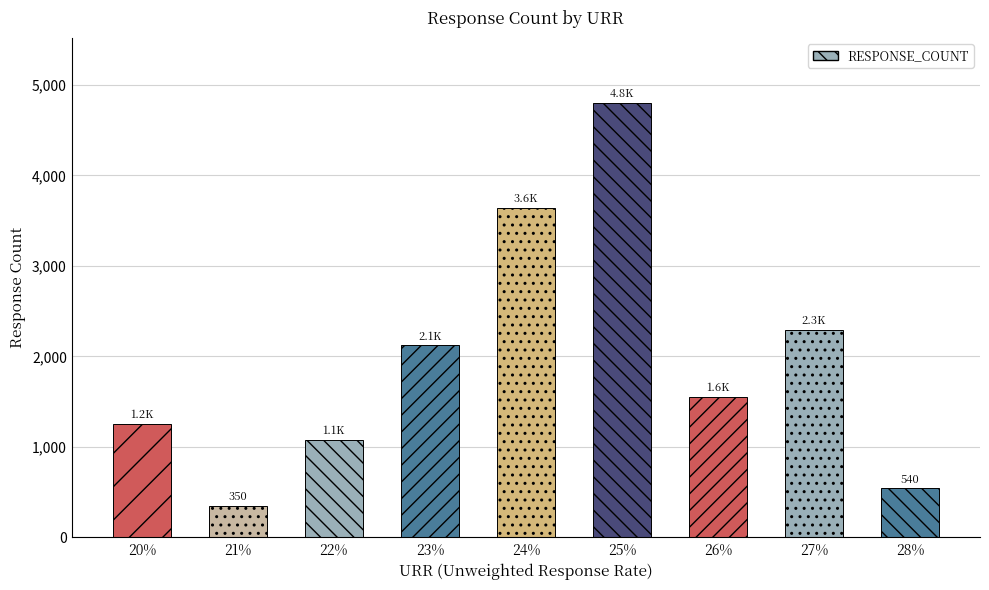

What position from the right is 22%?

7